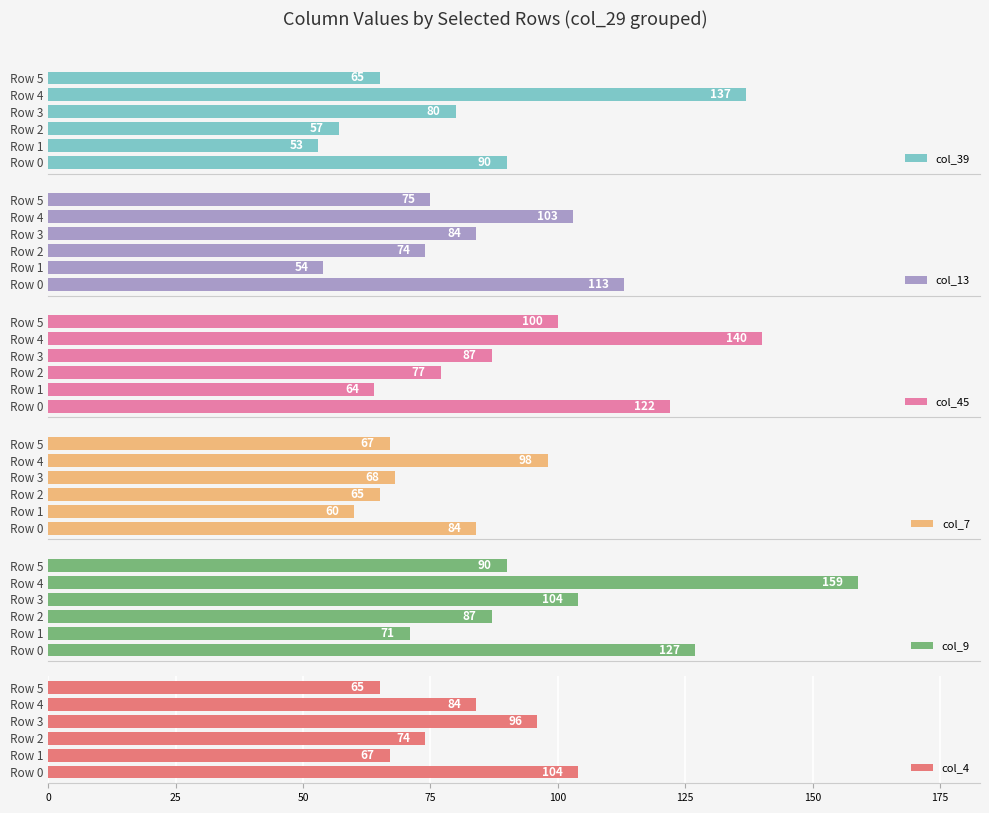

List the labels in order of col_9 value, smallest first.

Row 1, Row 2, Row 5, Row 3, Row 0, Row 4